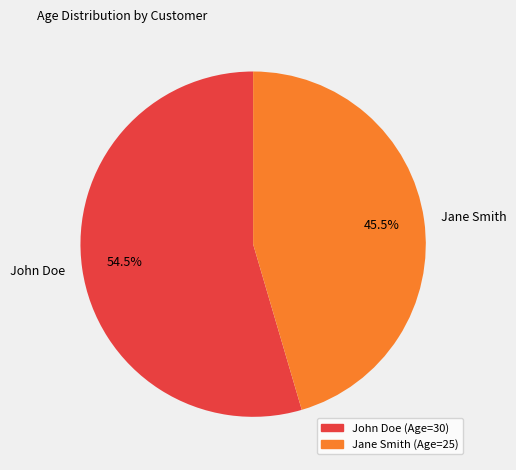

Which slice is the largest?

John Doe